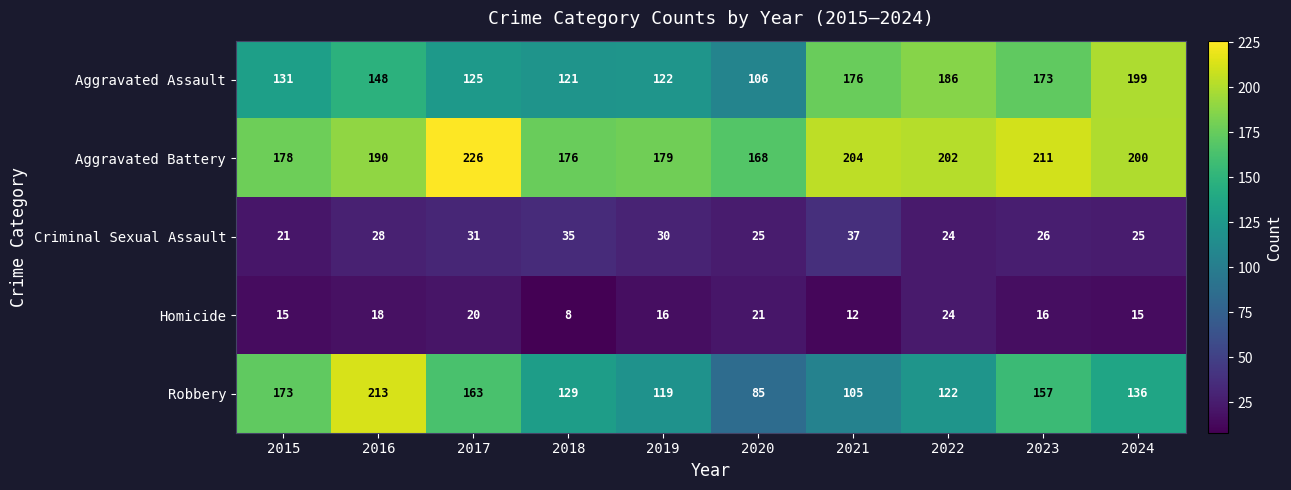

What is the difference between the maximum and second lowest values in the Aggravated Assault series?

78